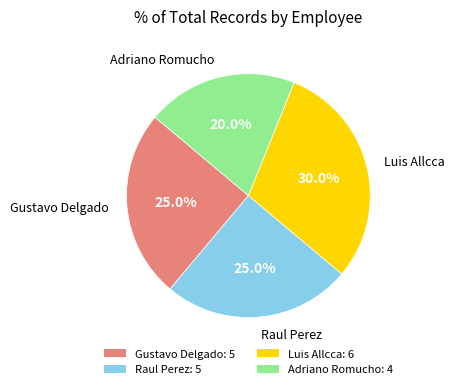

Count the number of slices in the pie.

4